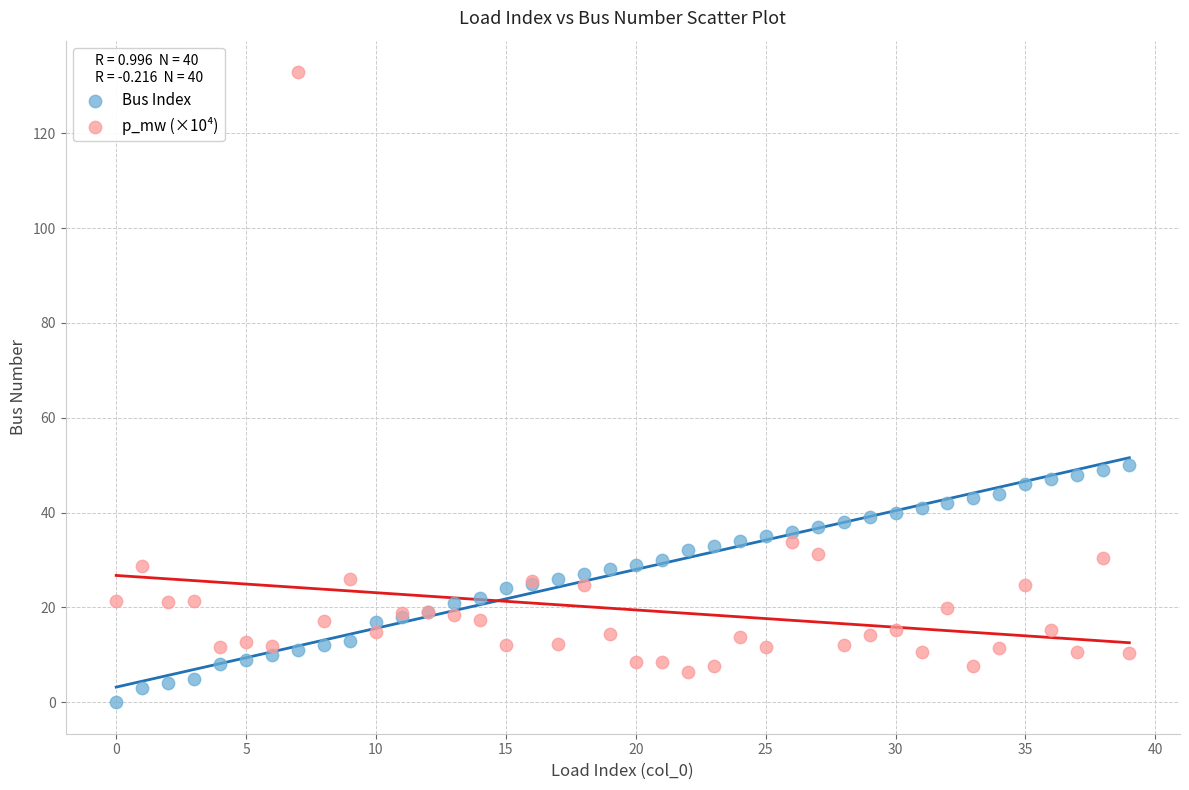

What are all the series names shown in the legend?

Bus Index, p_mw (×10⁴)